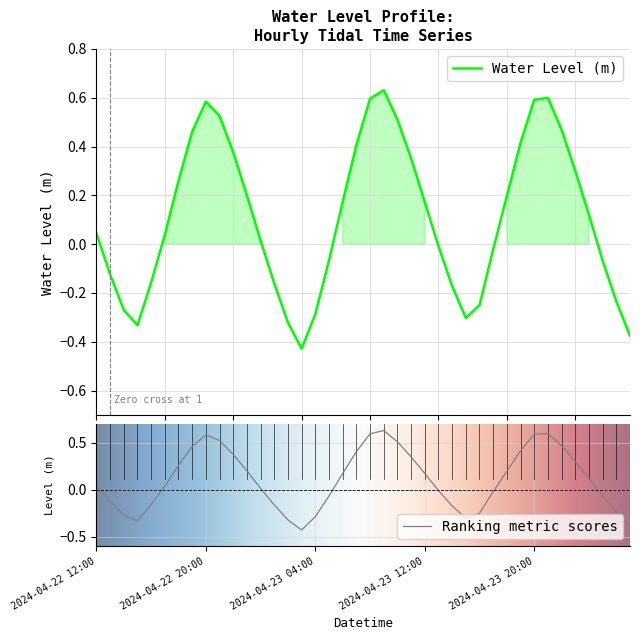

Where is the first local maximum?

2024-04-22 20:00